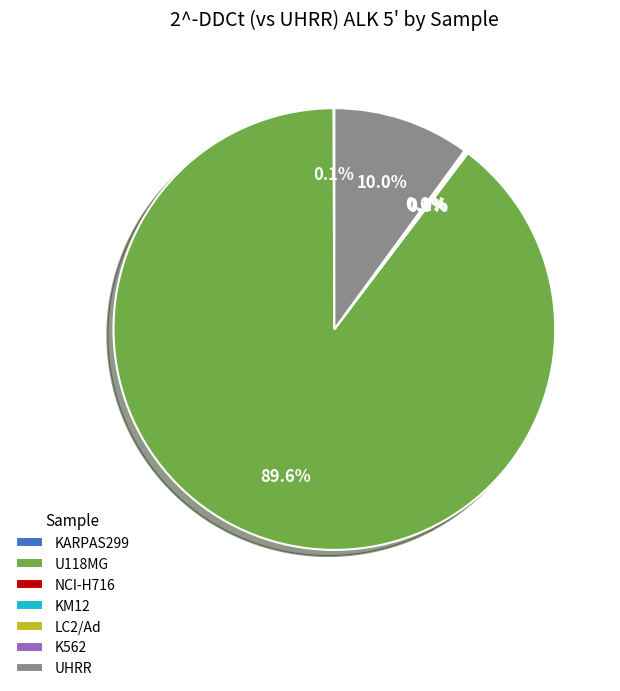

Which slice is the largest?

U118MG